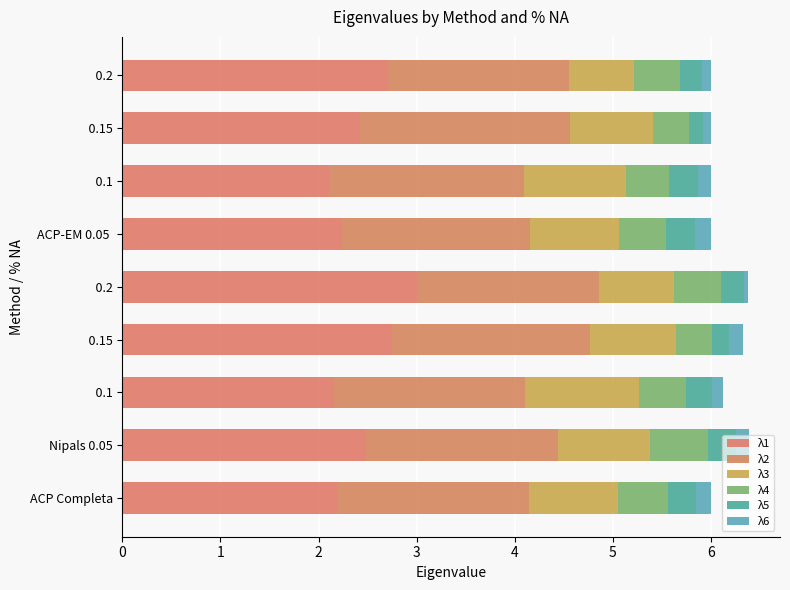

How many distinct data groups are displayed?

6